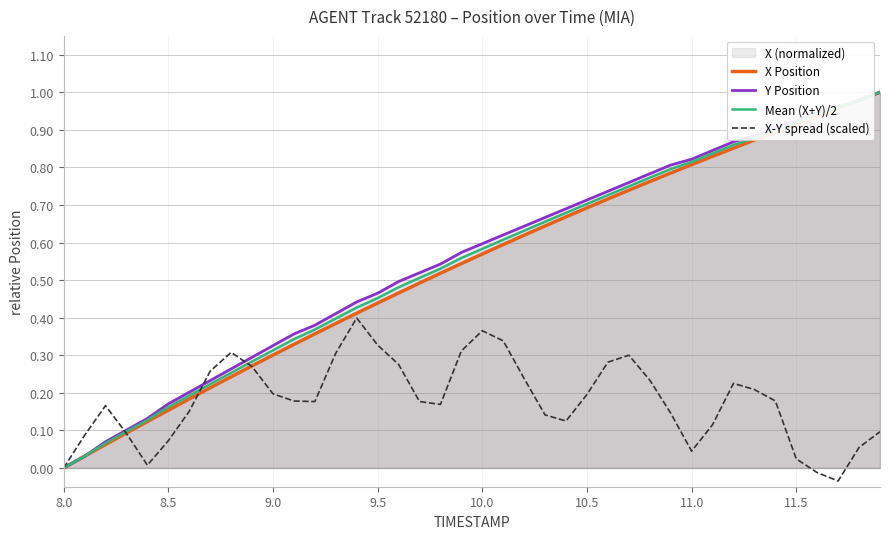

At which label does X Position reach its minimum?

8.0